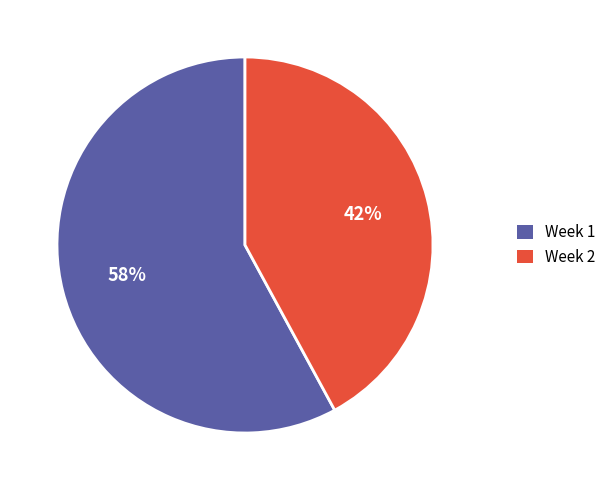

Which has a higher value, Week 2 or Week 1?

Week 1